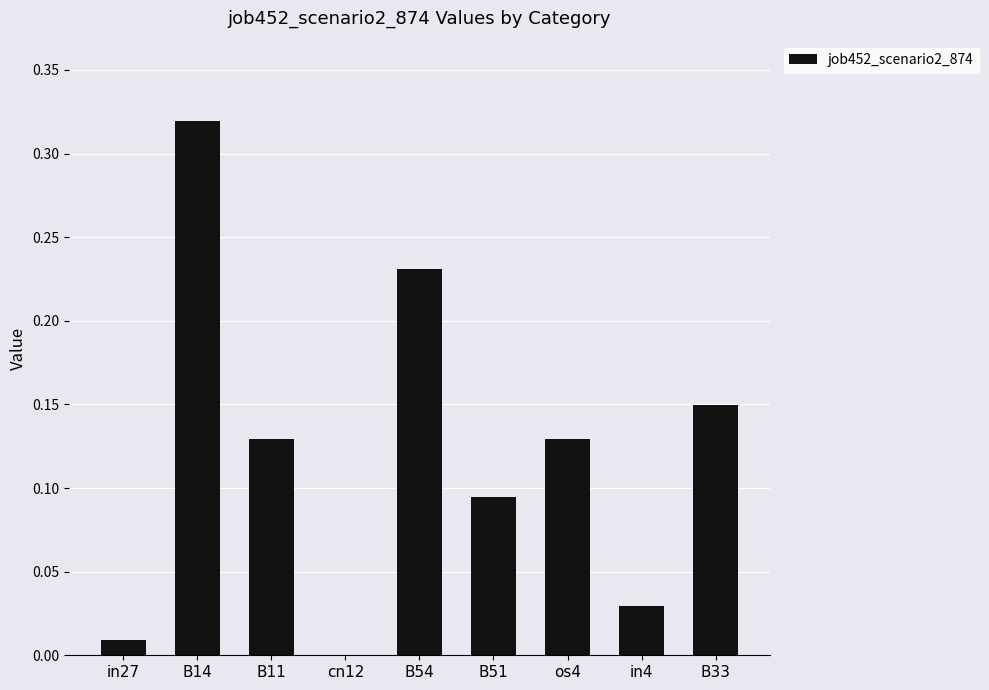

What is the sum of all values?

1.1